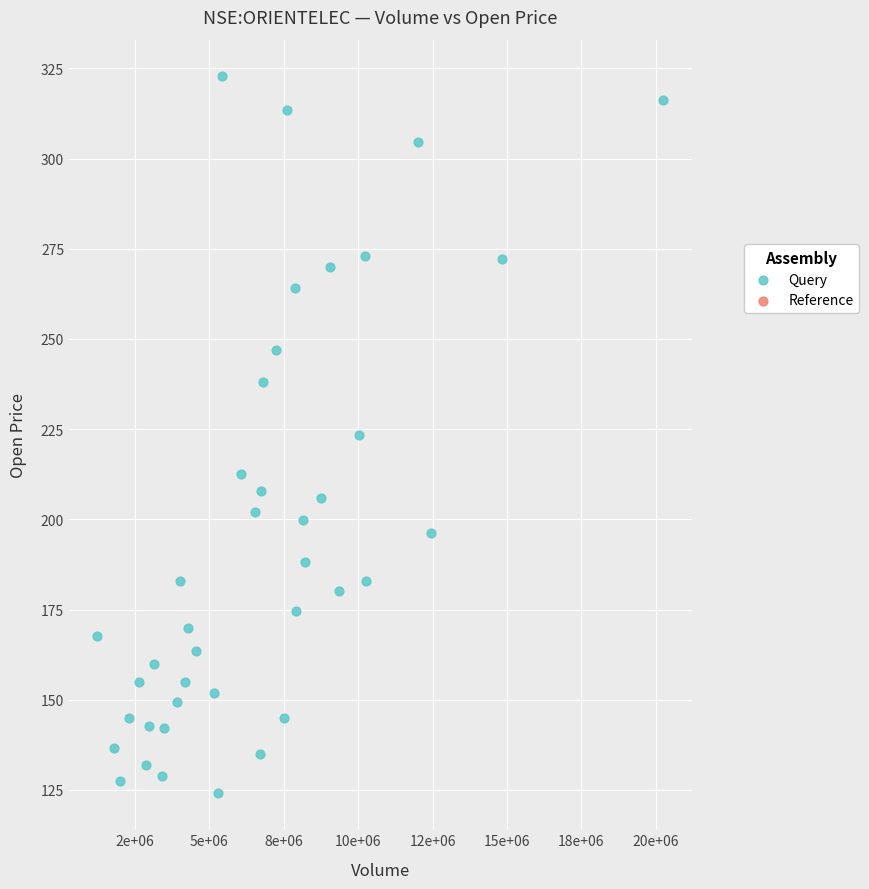

What is the range of X values (max minus min)?

19020517.0